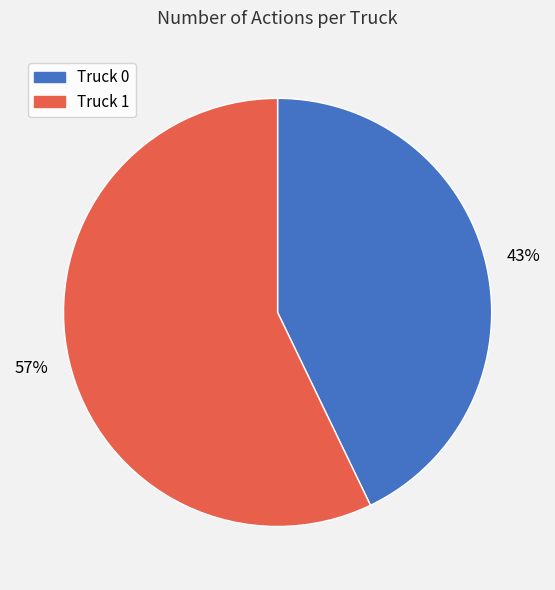

Which category accounts for the majority?

Truck 1